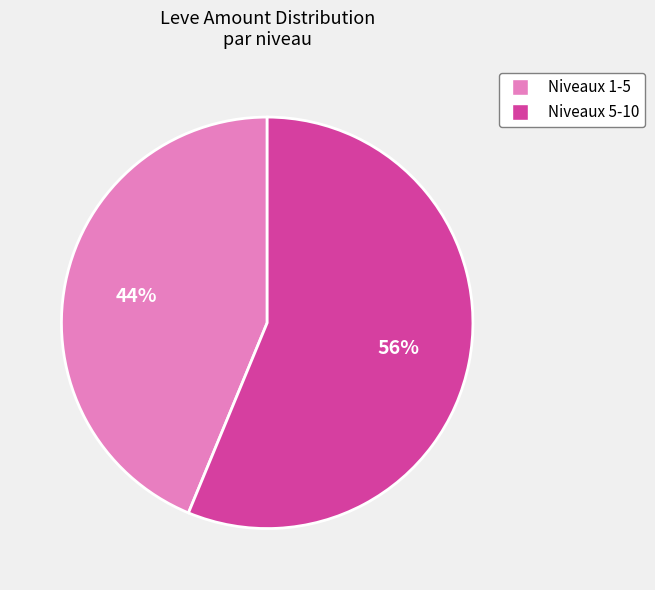

Is it true that Niveaux 1-5 is 44% of the pie?

True